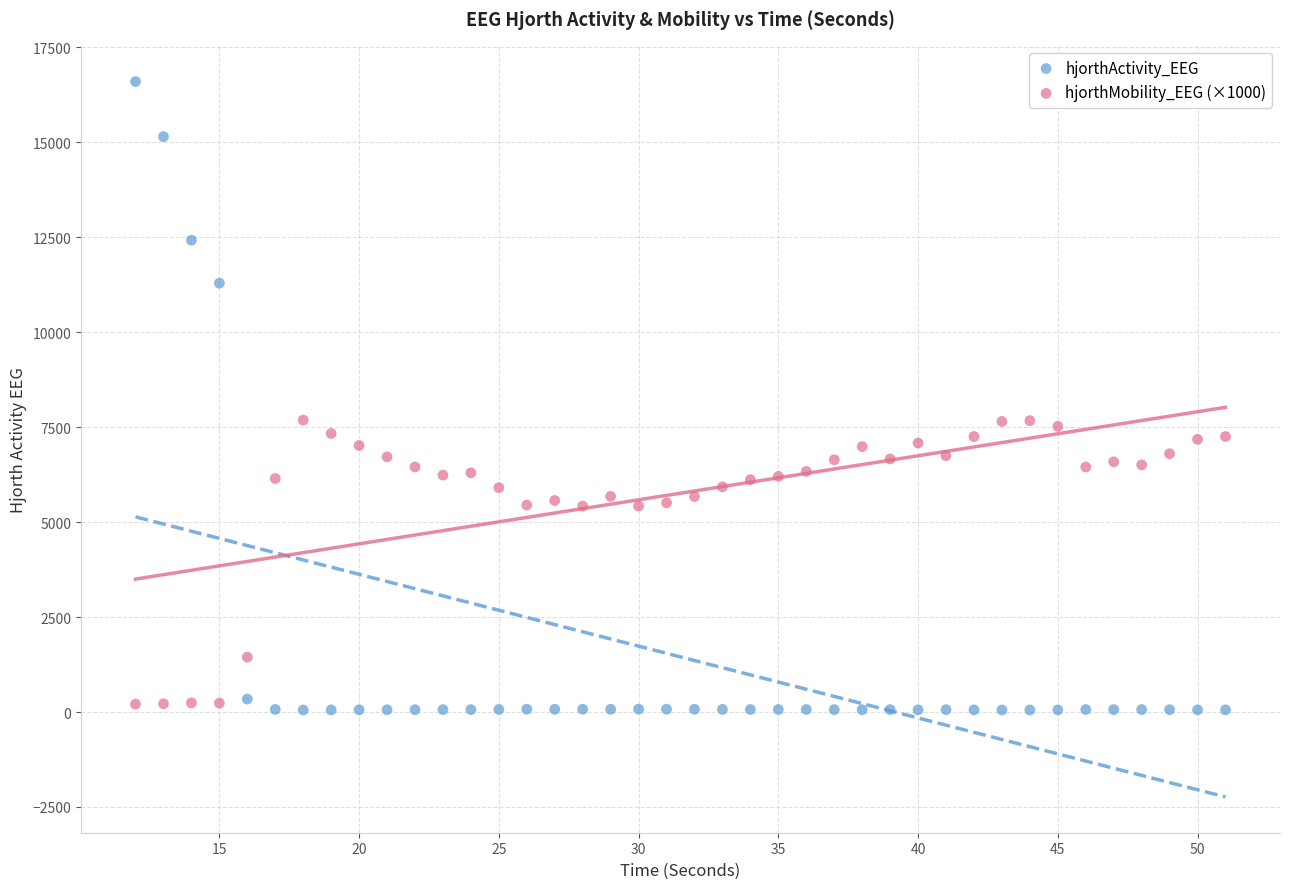

Which series contains the highest Y value?

hjorthActivity_EEG